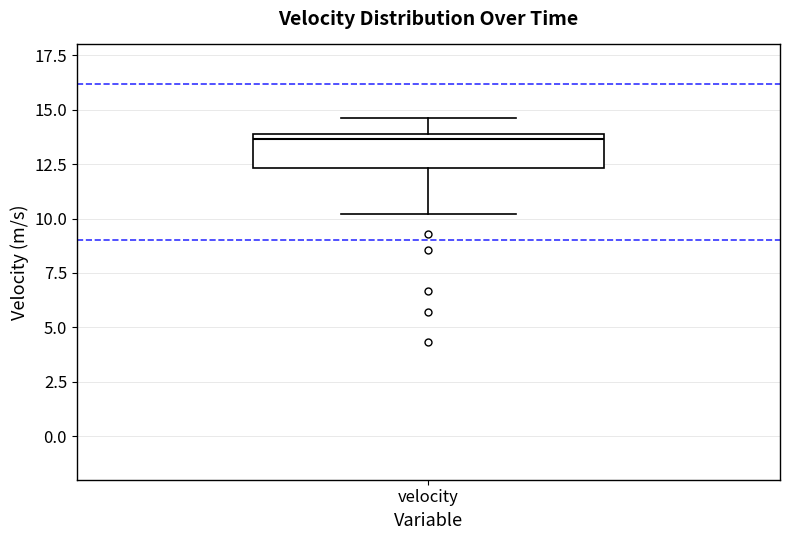

Read this box plot against the y-axis: the position of the median line, the range covered by the box, and the ends of both whiskers. The values are not printed on the chart, so give them approximately, as read against the axis.

median 13.5, box 12.5 to 14.0, whiskers 10.0 to 14.5